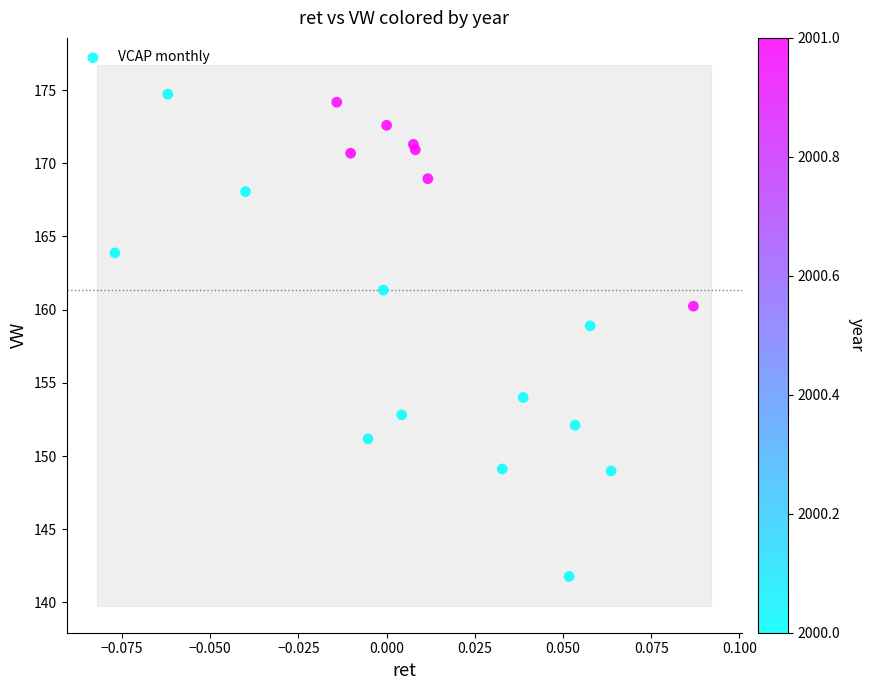

What Y value in the scatter plot is closest to 158?

158.9